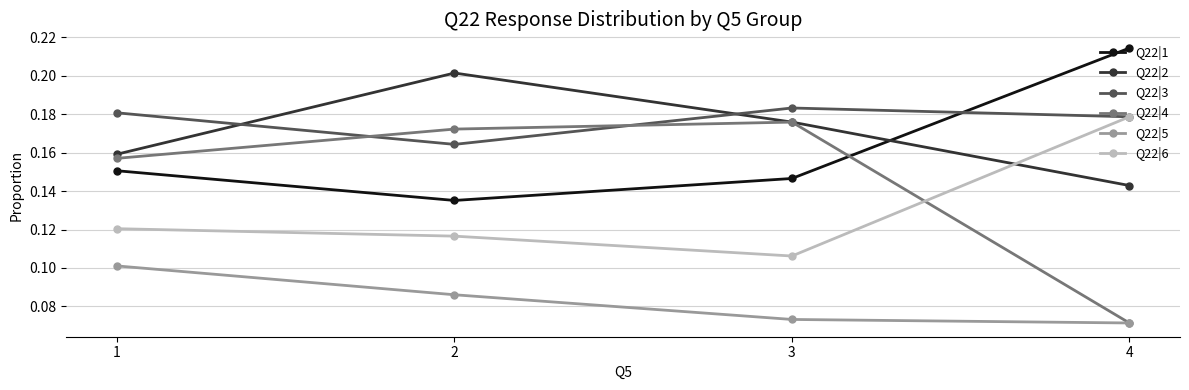

In Q22|3, how many points are lower than both neighbors (excluding endpoints)?

1